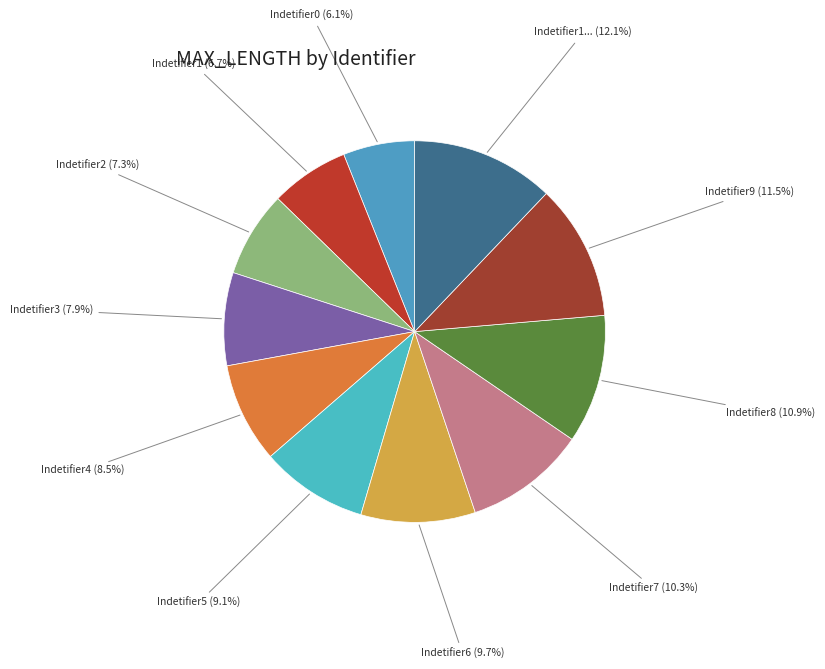

Count the number of slices in the pie.

11